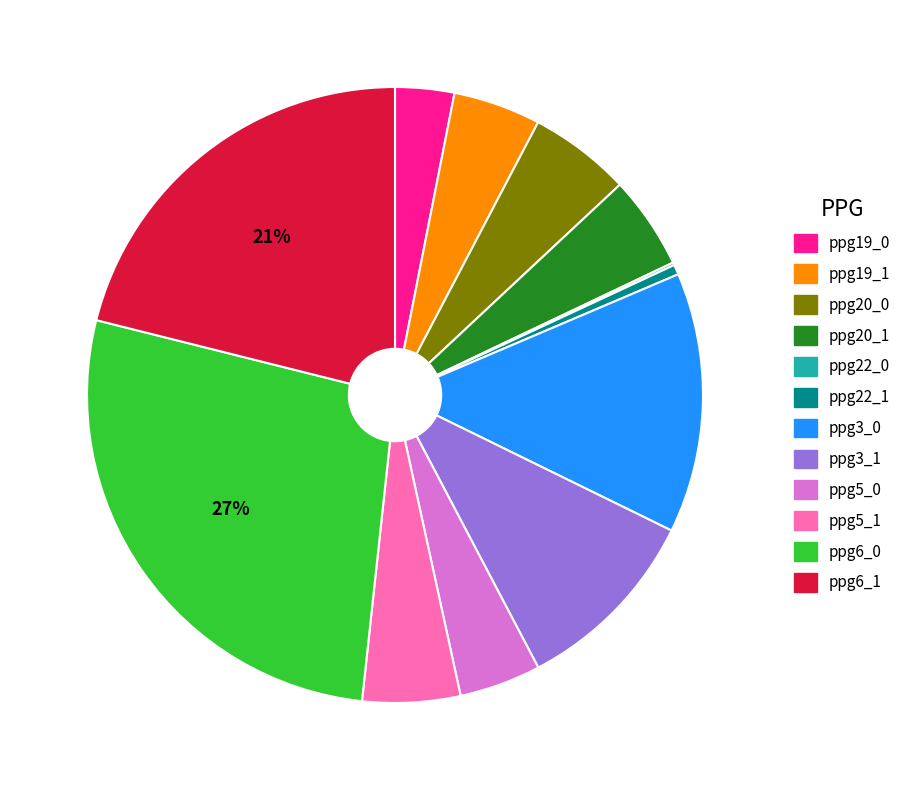

To the nearest percent, what portion does ppg19_0 represent?

3%